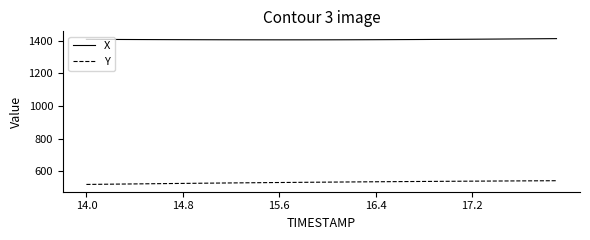

Rank the series by their average value, from highest to lowest.

X, Y